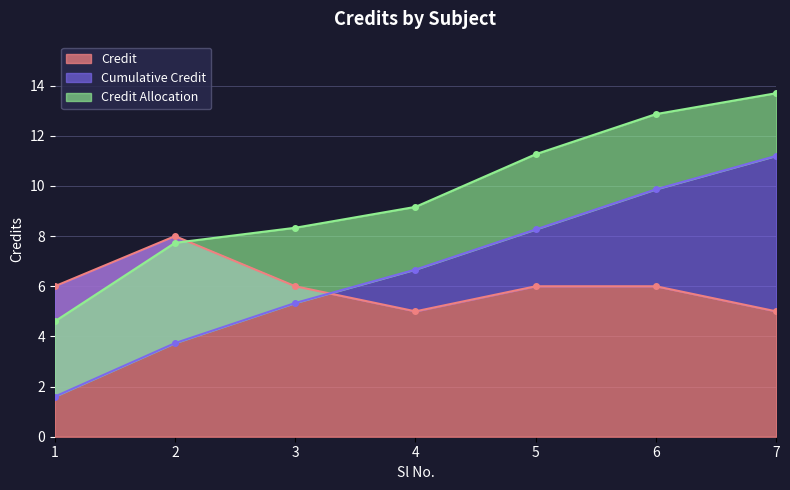

Does the chart have visible grid lines?

Yes